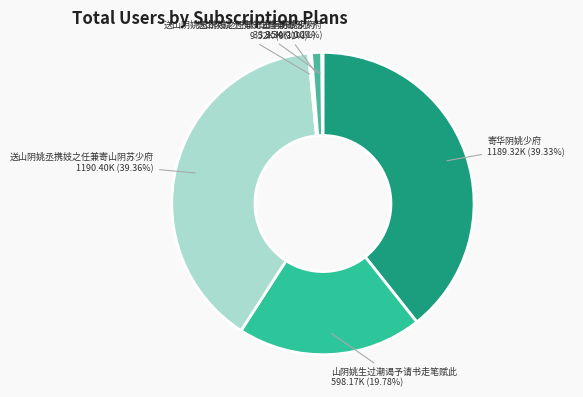

Count the number of slices in the pie.

6